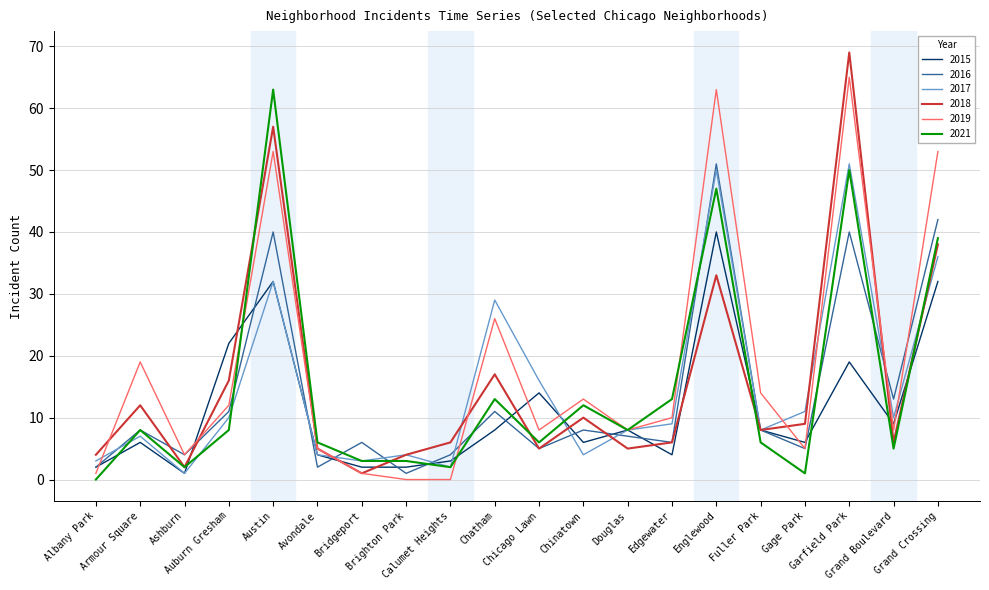

What is the maximum value shown in the chart?

69